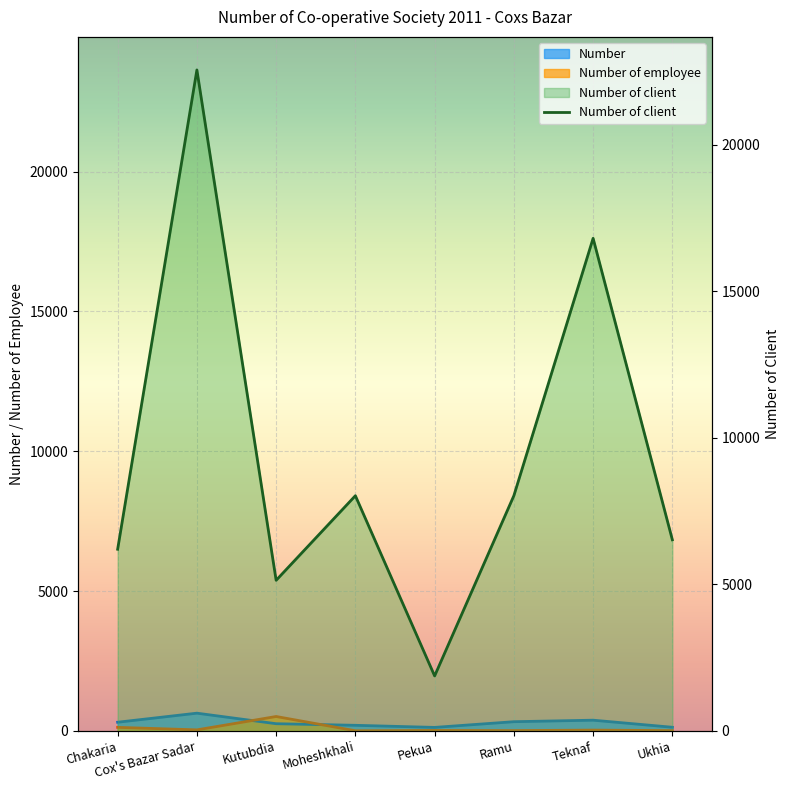

How many data points in Number of employee are less than 29?

4